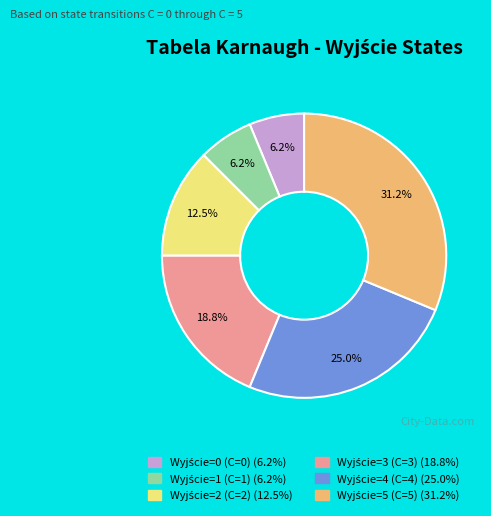

Count the number of slices in the pie.

6